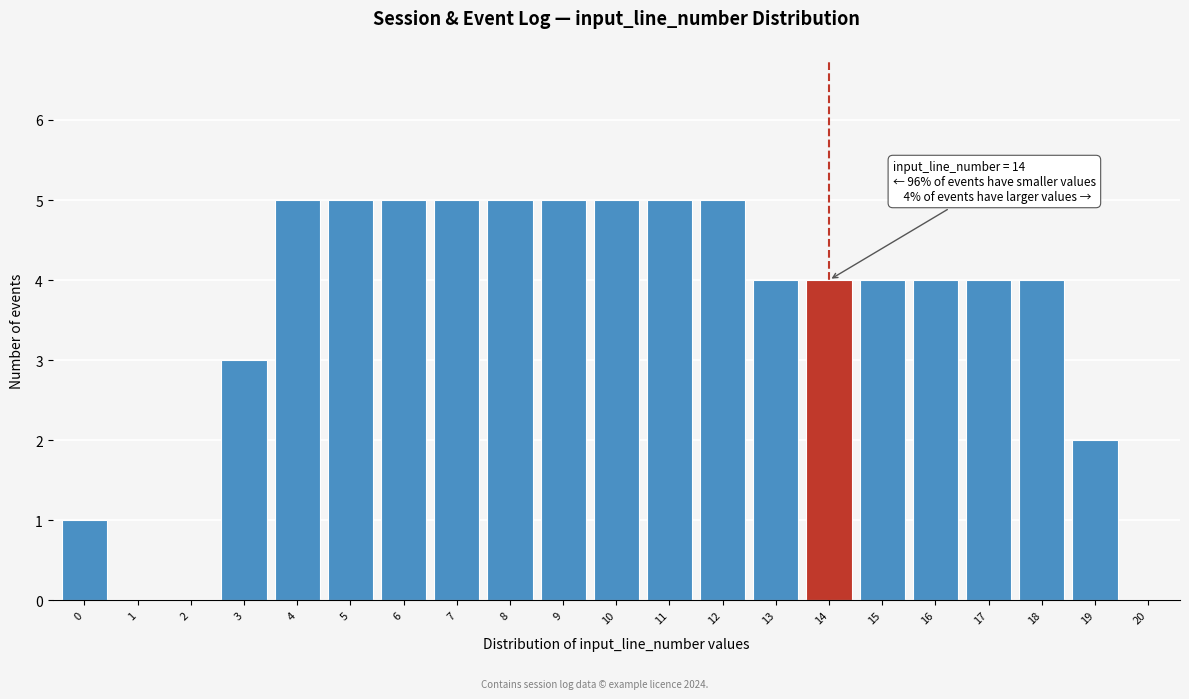

Reading left to right, what are all the values shown in this chart?

0=1	1=0	2=0	3=3	4=5	5=5	6=5	7=5	8=5	9=5	10=5	11=5	12=5	13=4	14=4	15=4	16=4	17=4	18=4	19=2	20=0